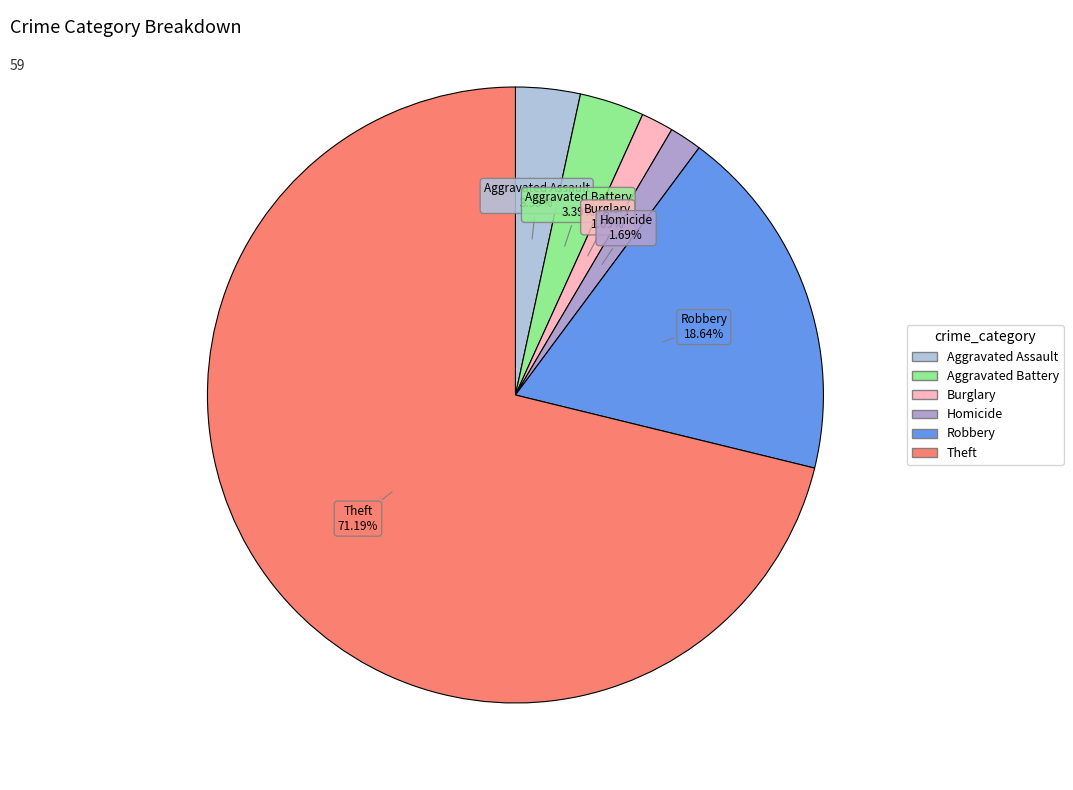

How many segments does this pie chart have?

6